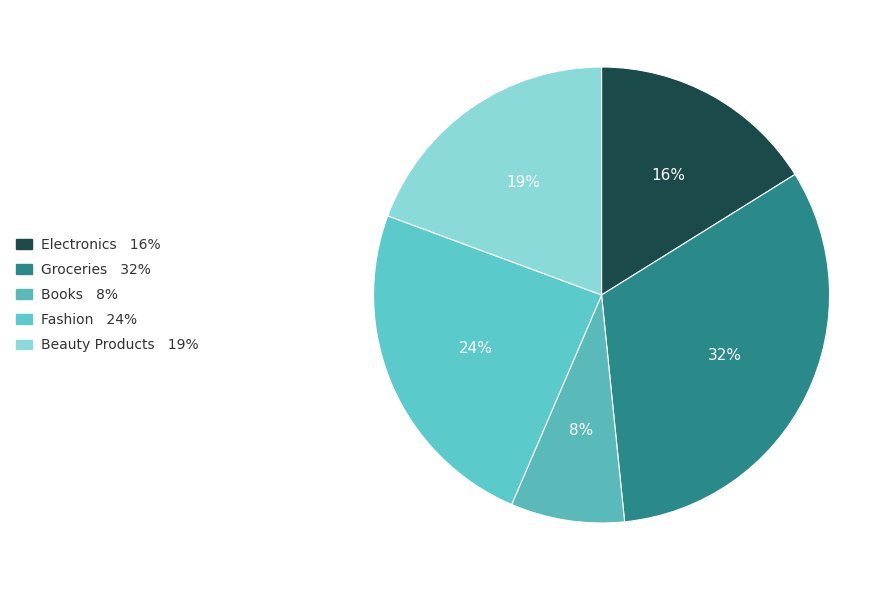

How many segments does this pie chart have?

5